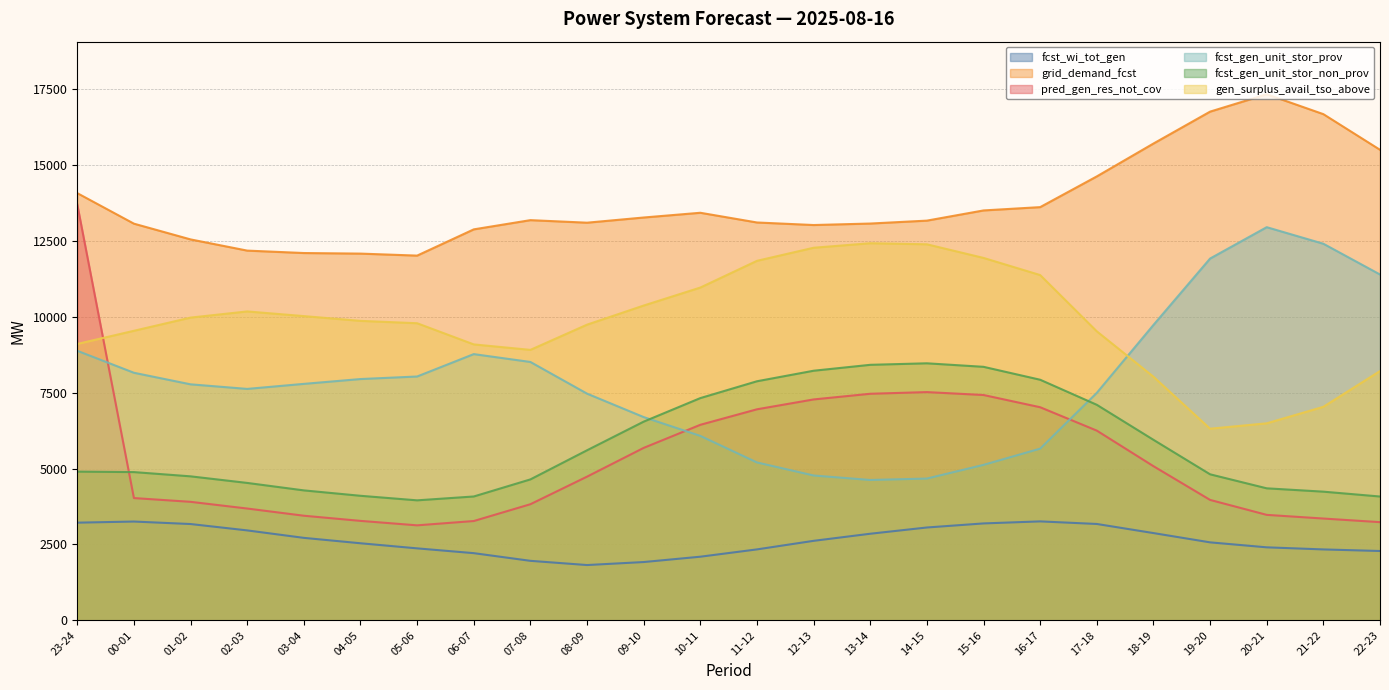

At which label does fcst_gen_unit_stor_non_prov reach its peak?

14-15